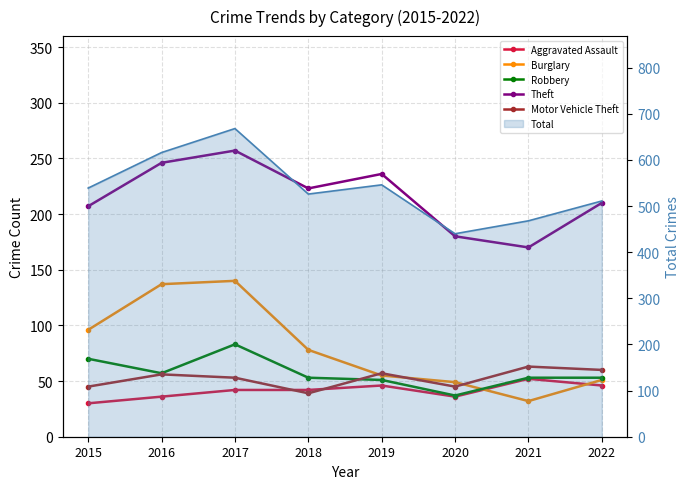

What is the sum of all Motor Vehicle Theft values?

418